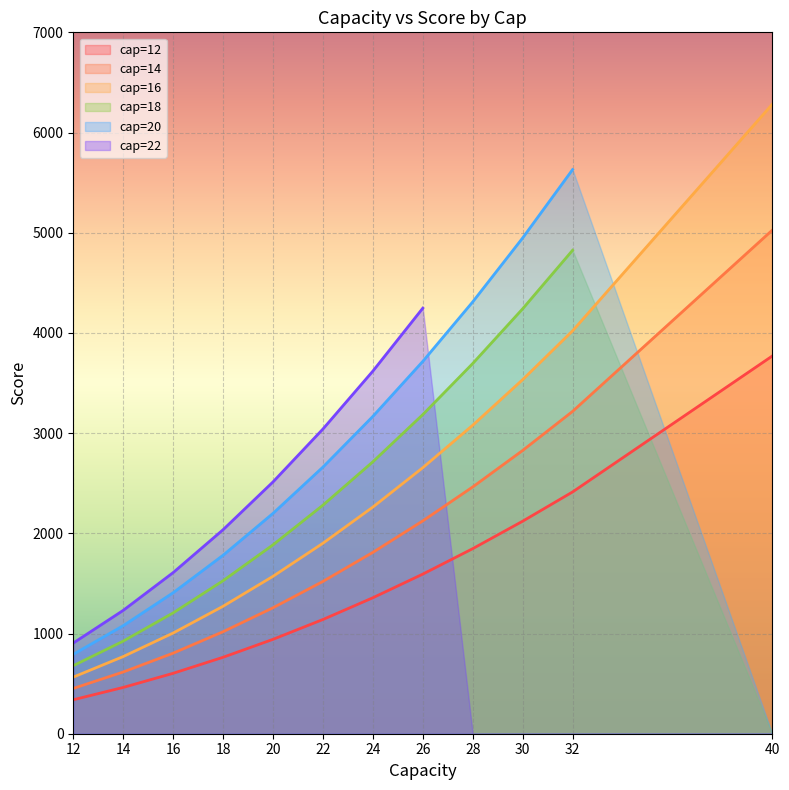

What is the difference between the second highest and minimum values in the cap=14 series?

2765